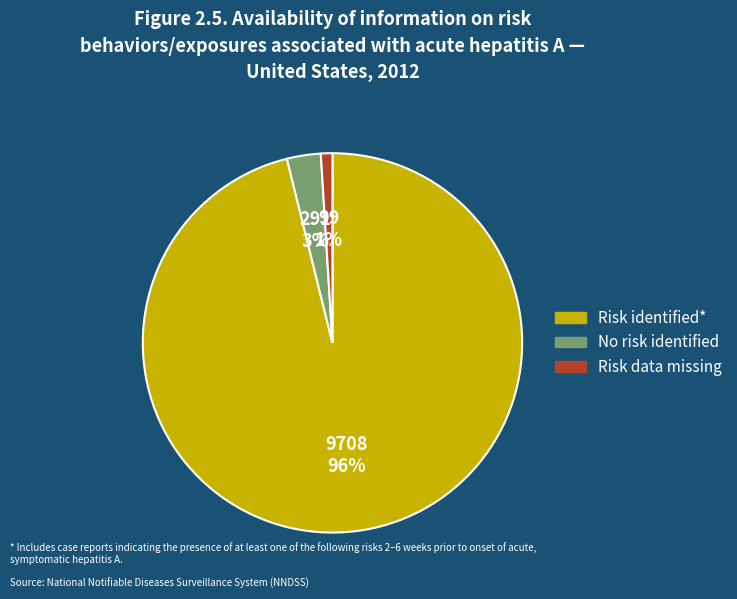

What is the largest slice in the pie chart?

Risk identified*